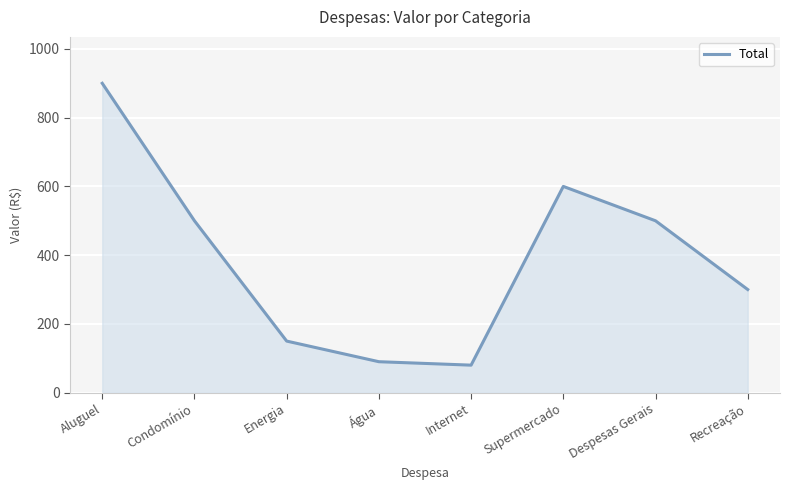

Reading left to right, list all the values displayed in this chart.

900	500	150	90	80	600	500	300